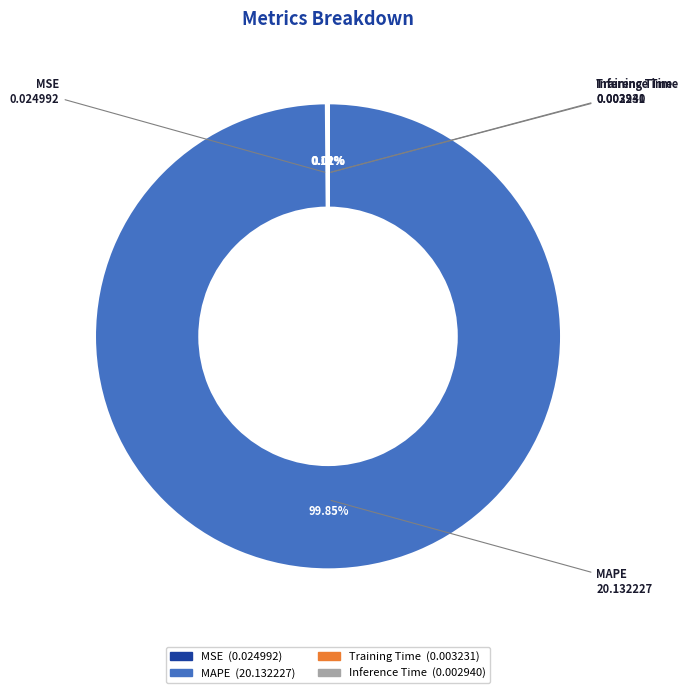

To the nearest percent, what is the difference between the largest and smallest slice percentages?

100%